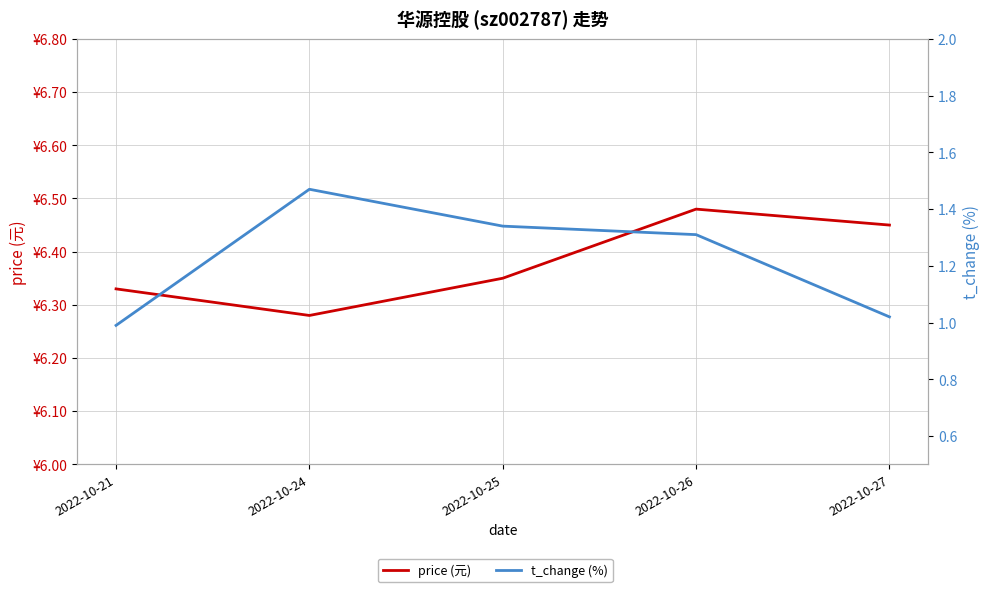

How many price (元) values are between 6 and 7?

5